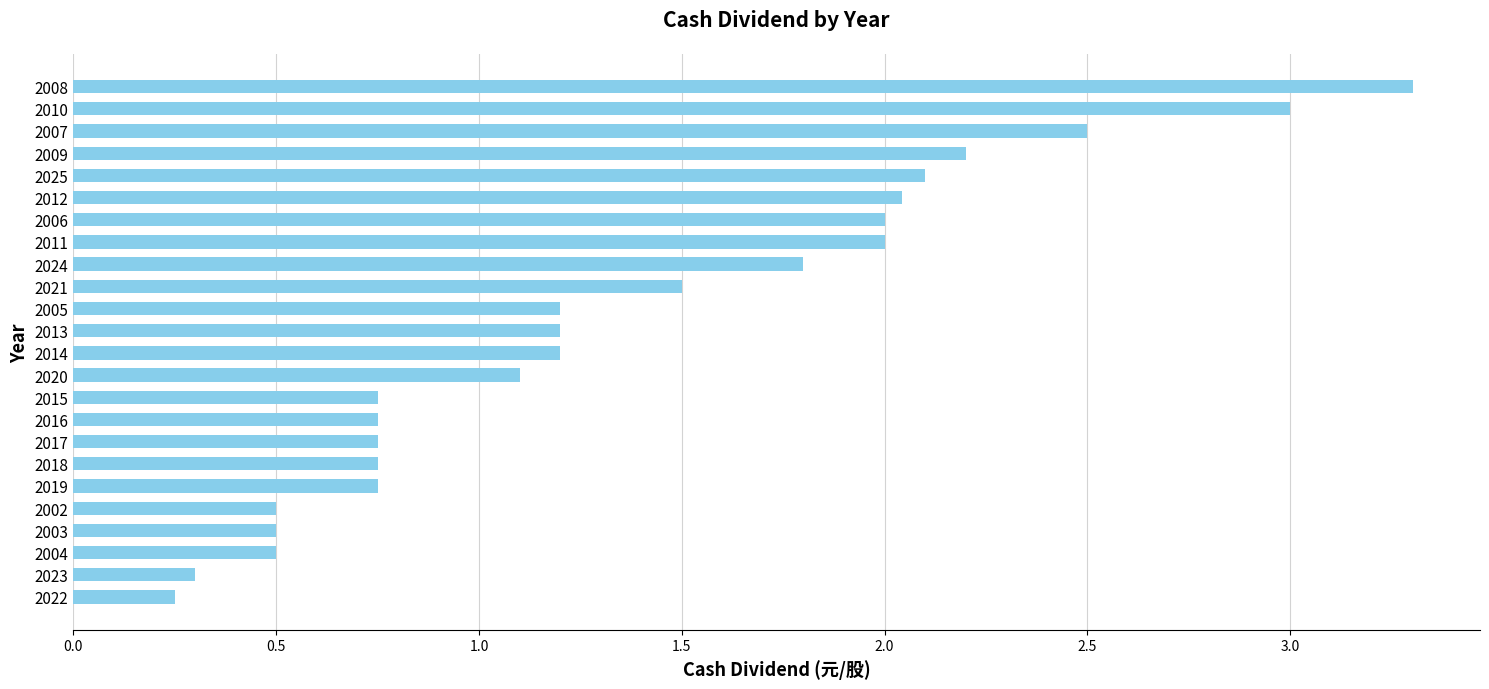

How many data points are above 1?

14